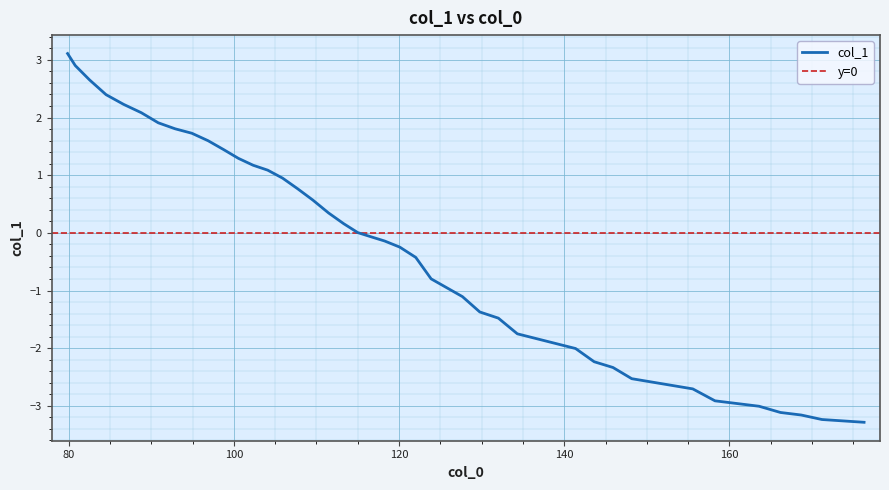

How many series are shown in this chart?

1